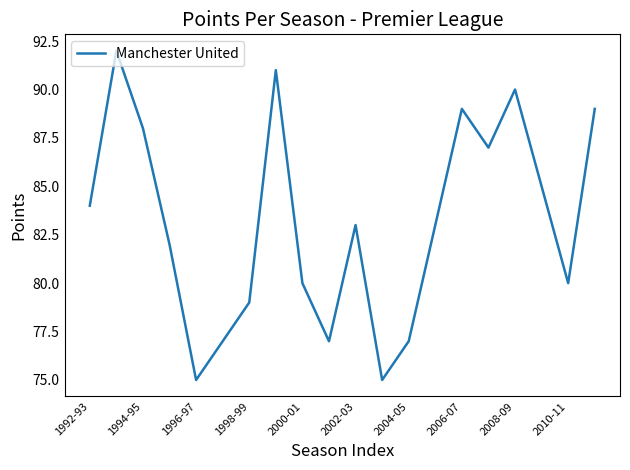

What is the minimum value shown in the chart?

75